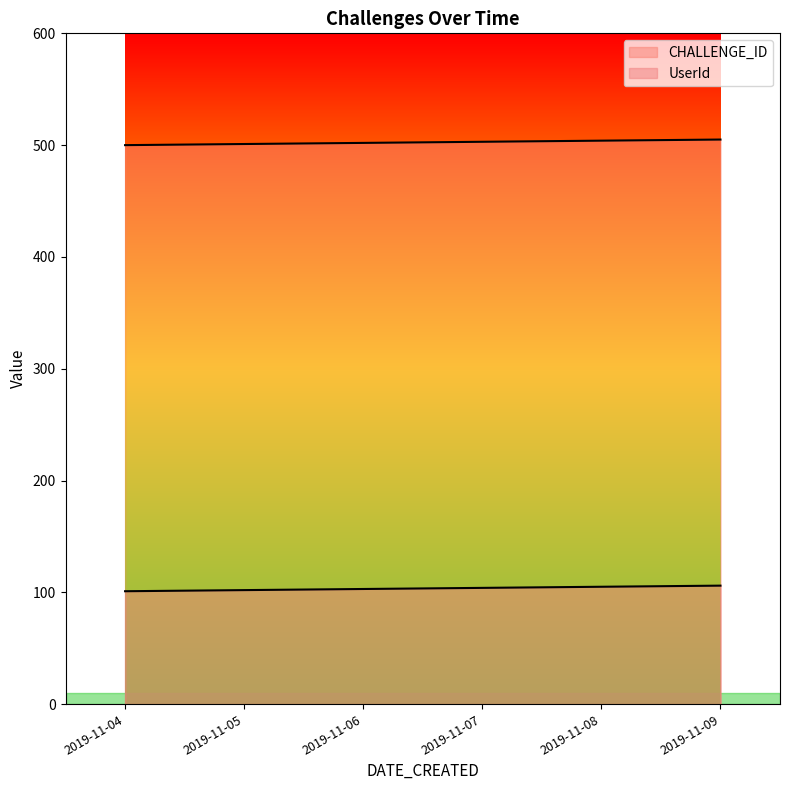

At which category is the sum across all series the highest?

2019-11-09